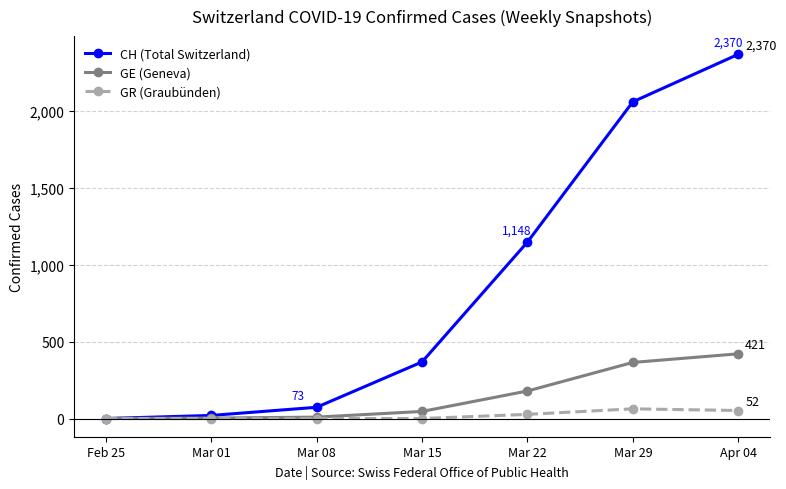

True or false: GE (Geneva) has more than 2 interior local peaks.

False